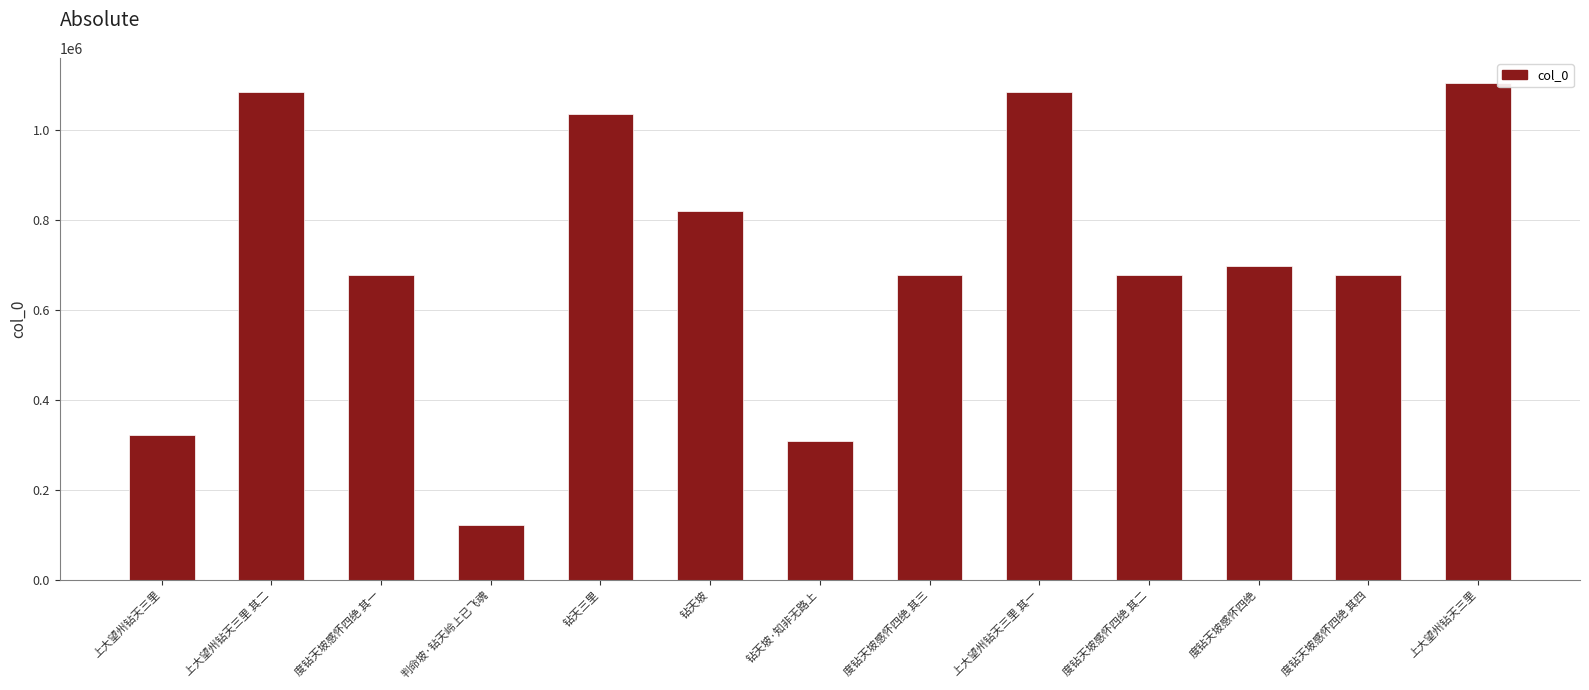

What is the difference between the maximum and minimum values?

983391